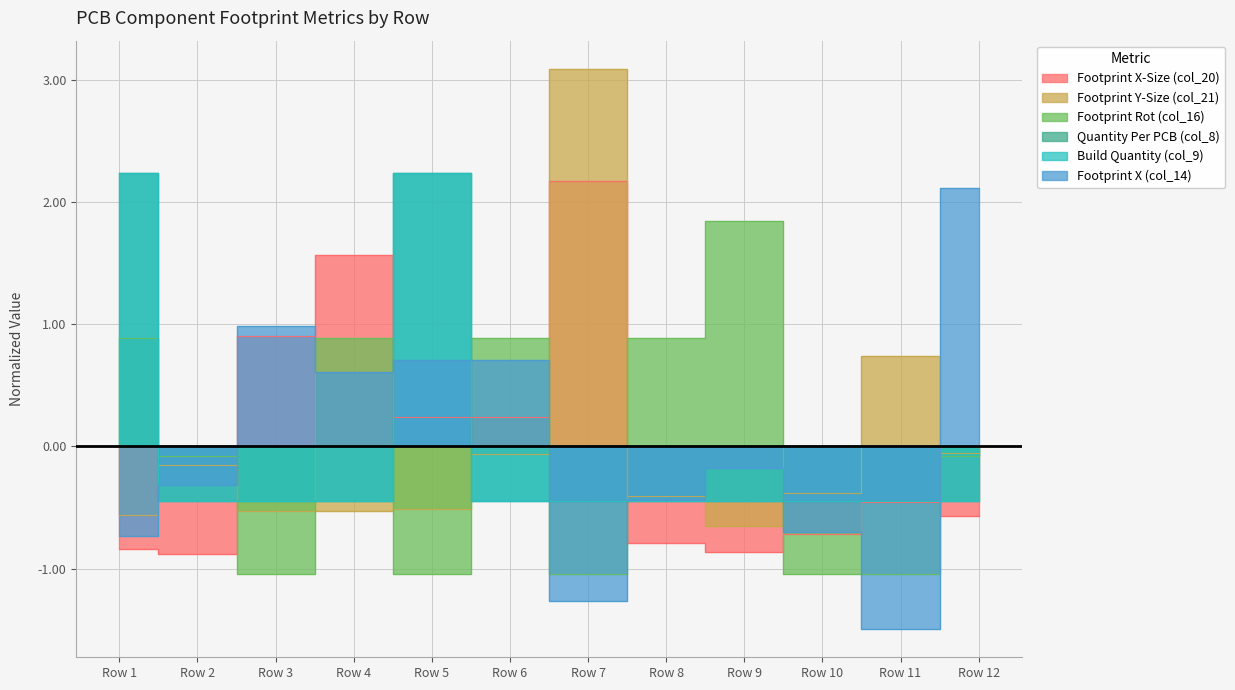

How many lines are shown in the chart?

6